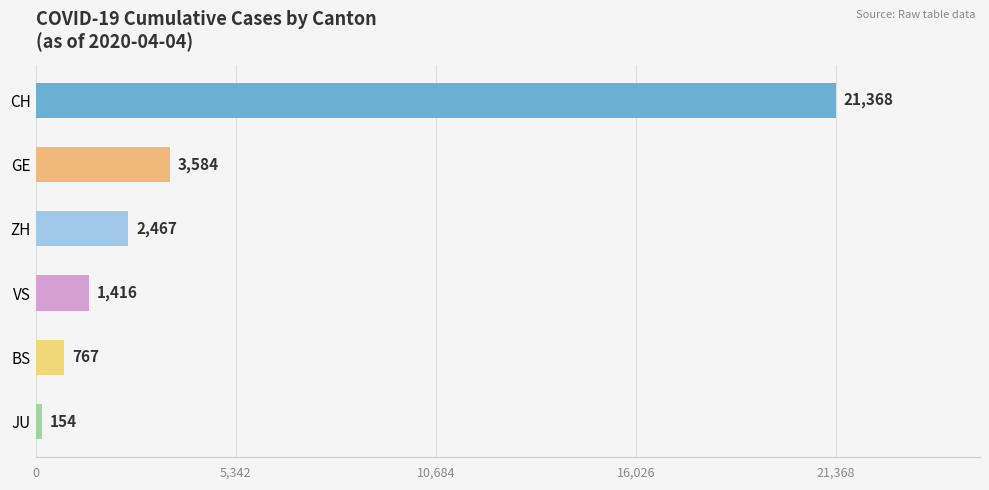

Which label corresponds to the largest value in the chart?

CH